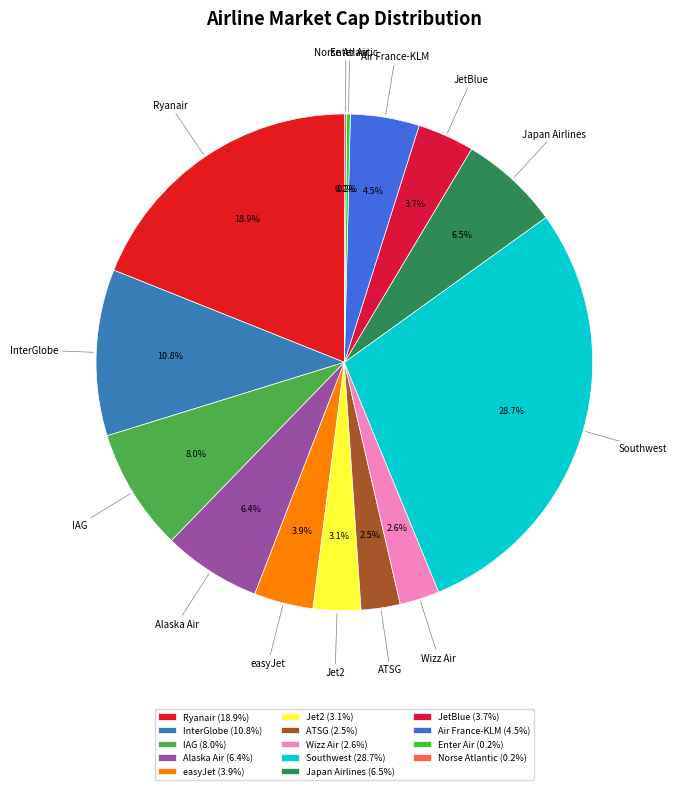

Does any single category account for the majority?

No